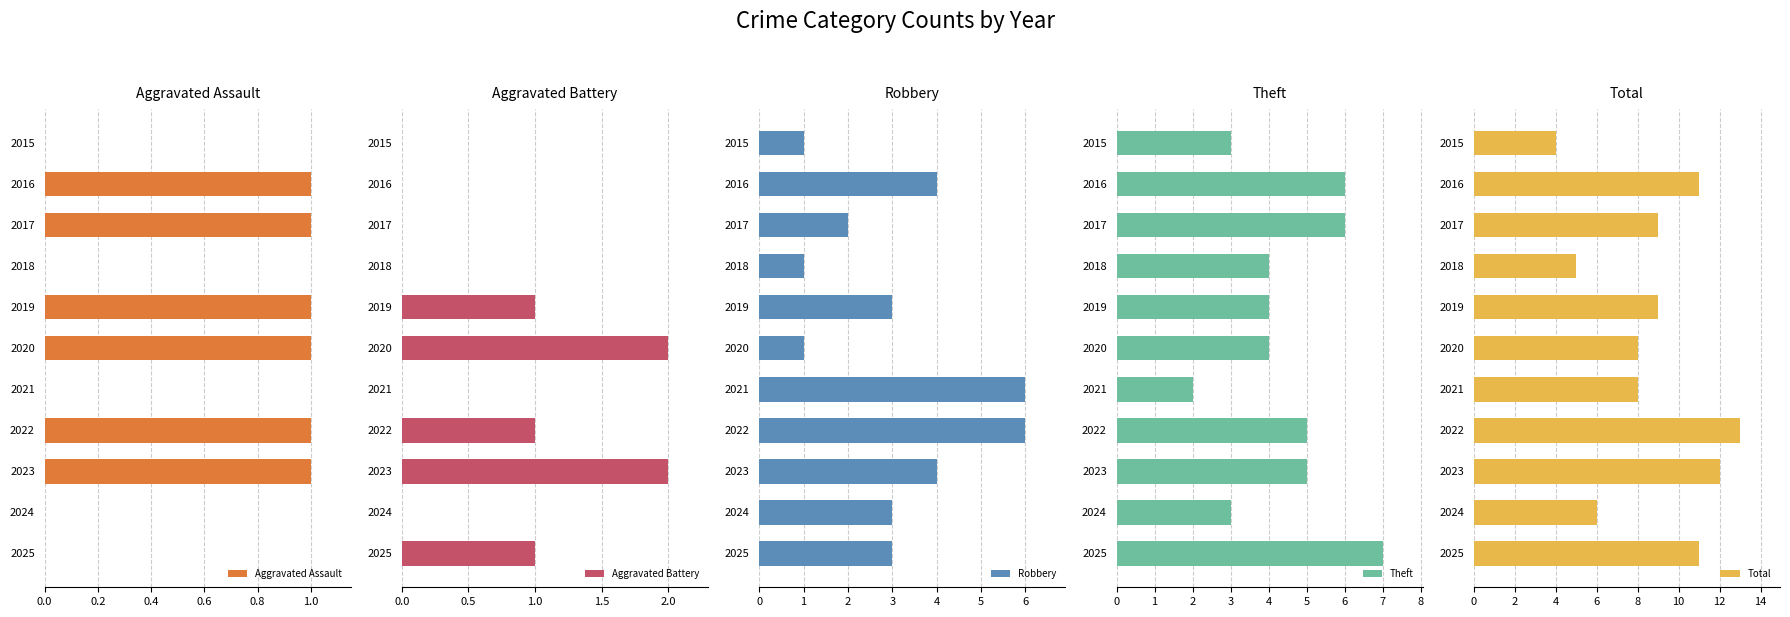

At how many categories does at least one series exceed 1?

11